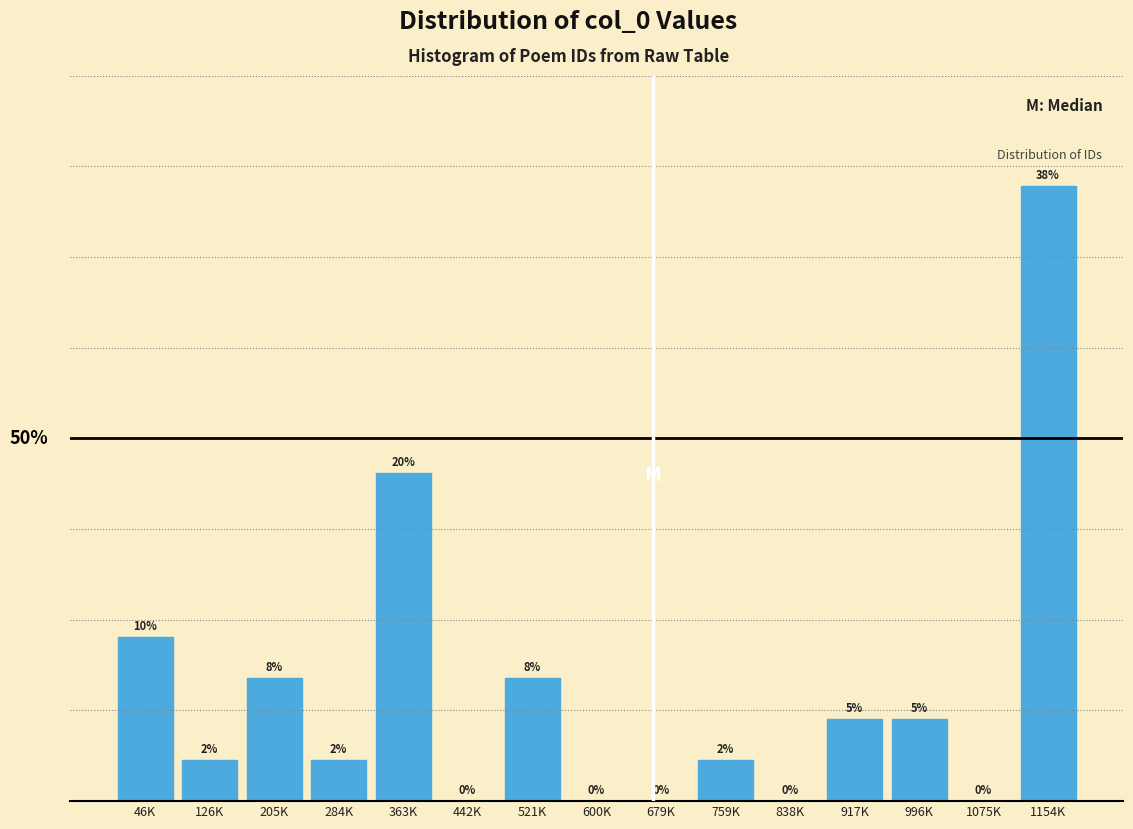

Which has a higher value, 600K or 126K?

126K